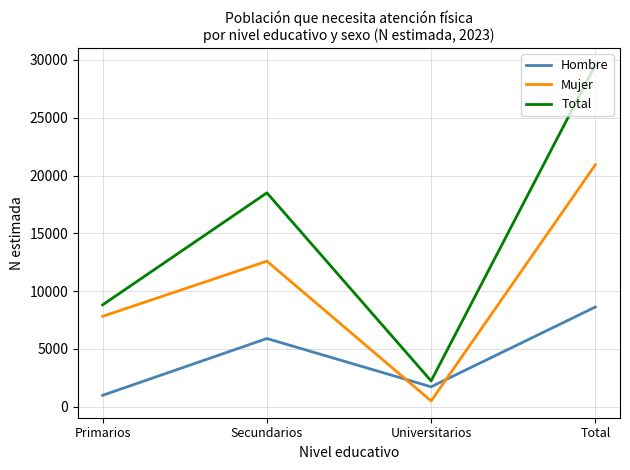

At Secundarios, list the series in order from largest to smallest.

Total, Mujer, Hombre